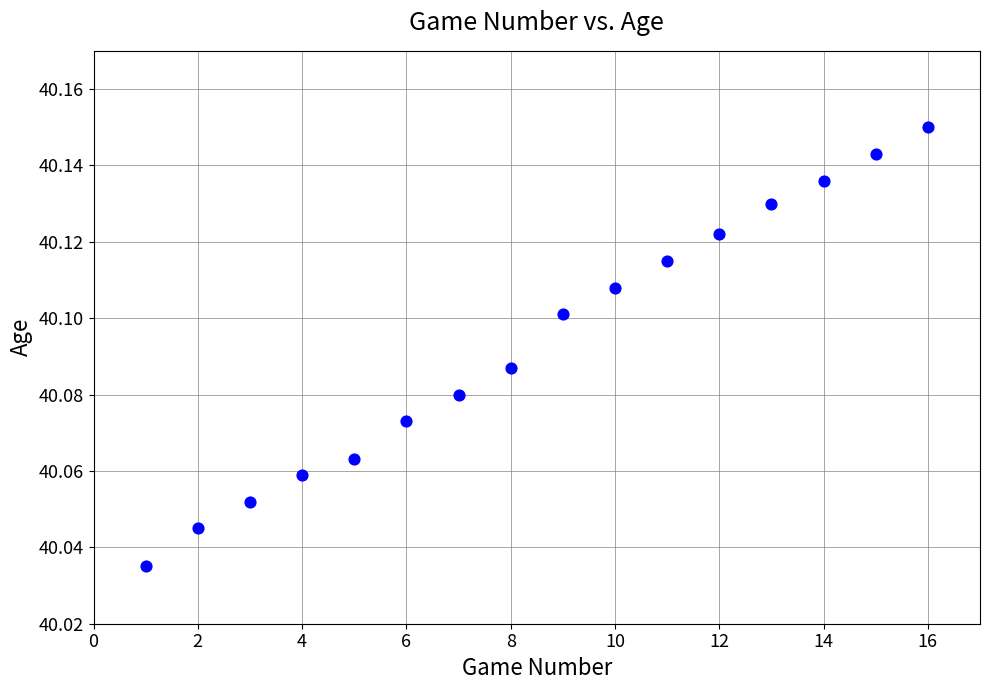

What is the range of X values (max minus min)?

15.0